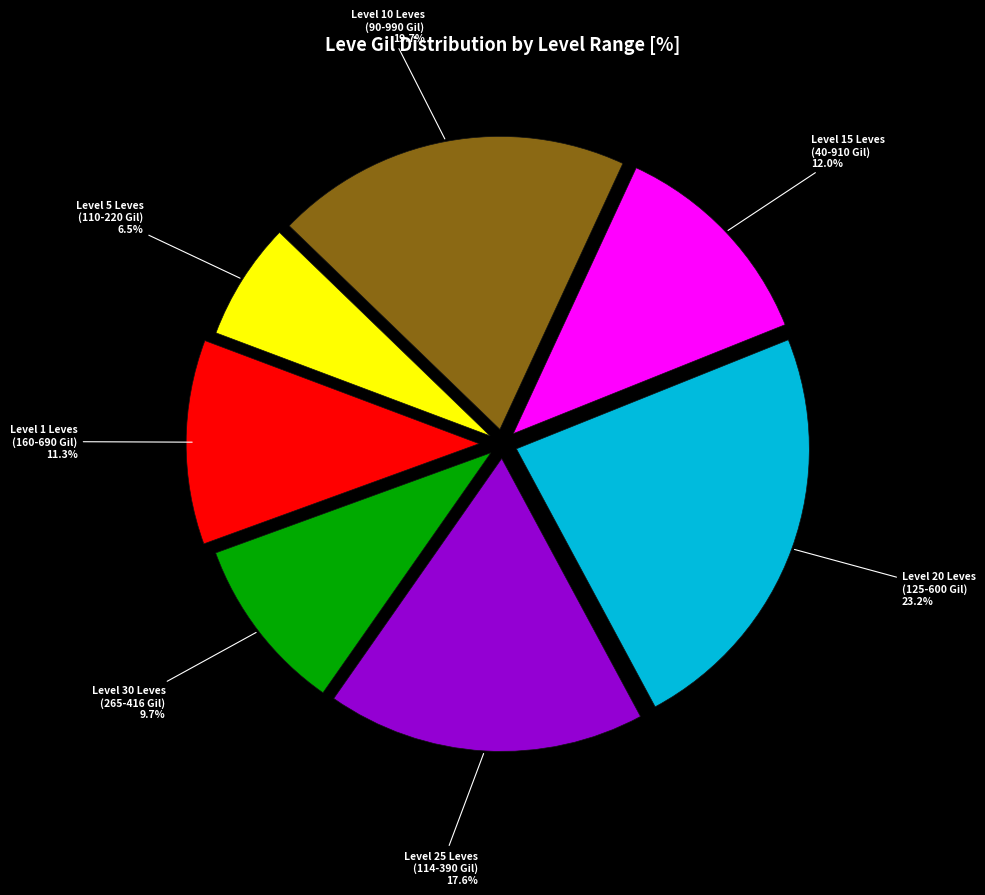

Does any single category account for the majority?

No